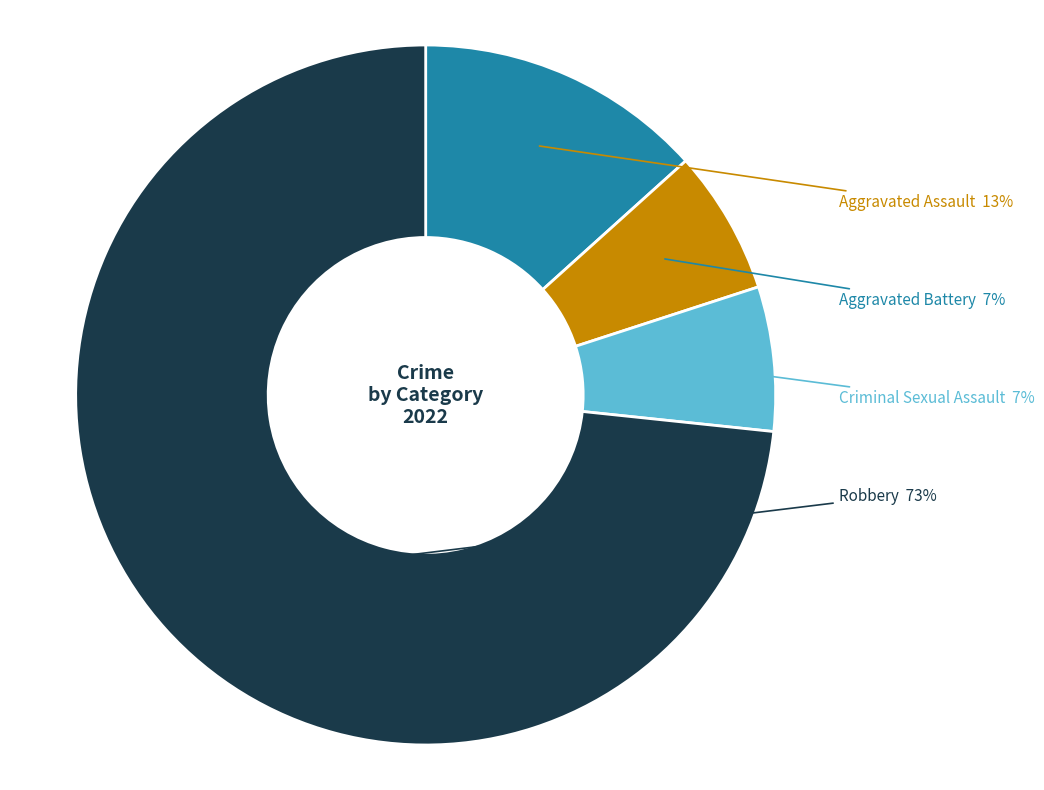

To the nearest percent, what is the average slice percentage?

25%